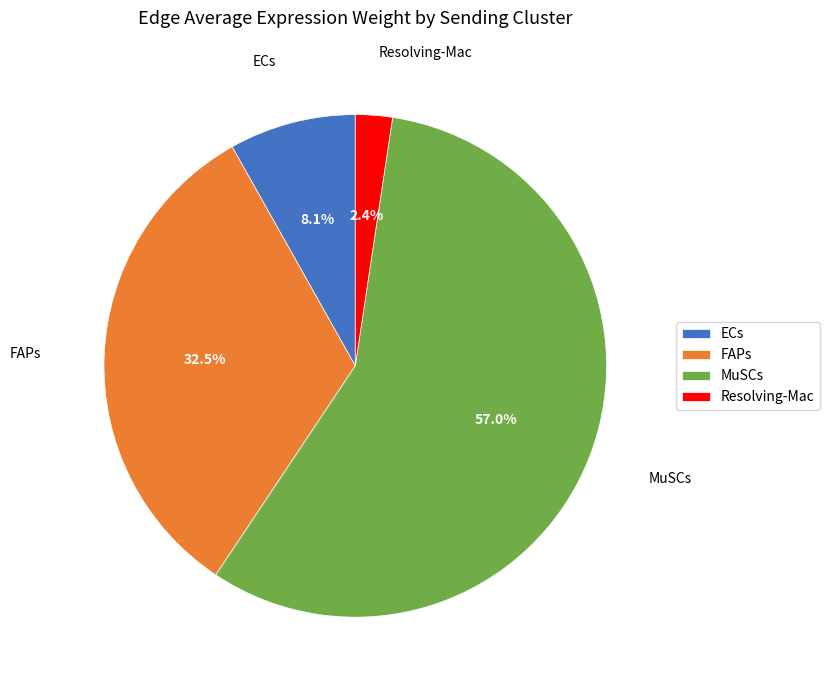

Count the number of slices in the pie.

4